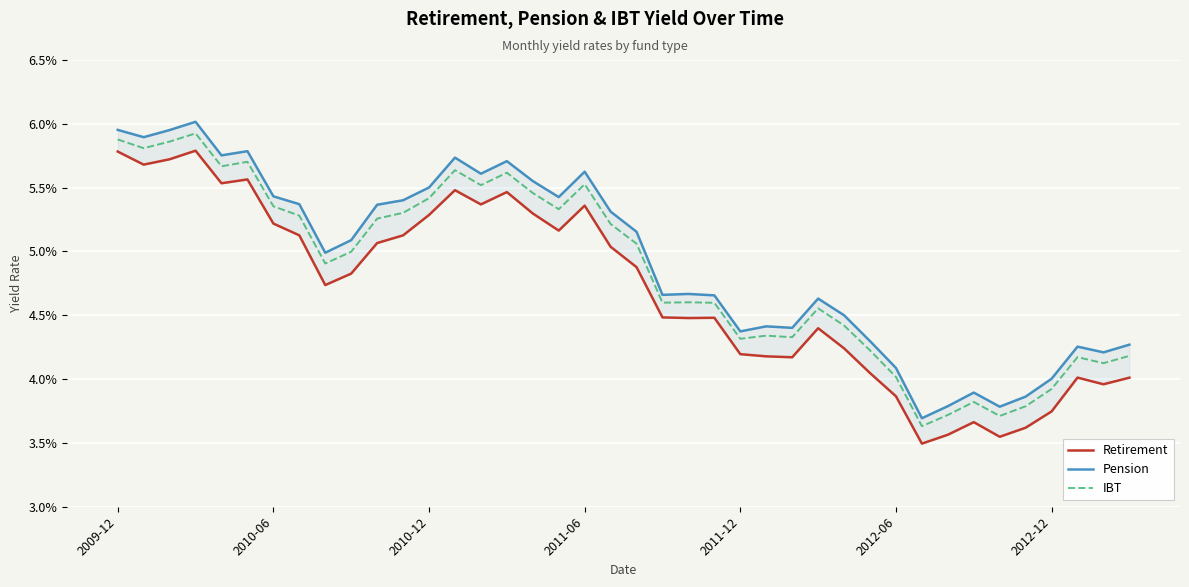

True or false: Pension and IBT intersect in this chart.

False